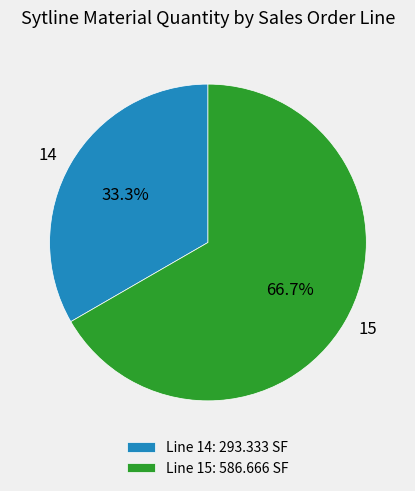

To the nearest percent, what portion does 14 represent?

33%